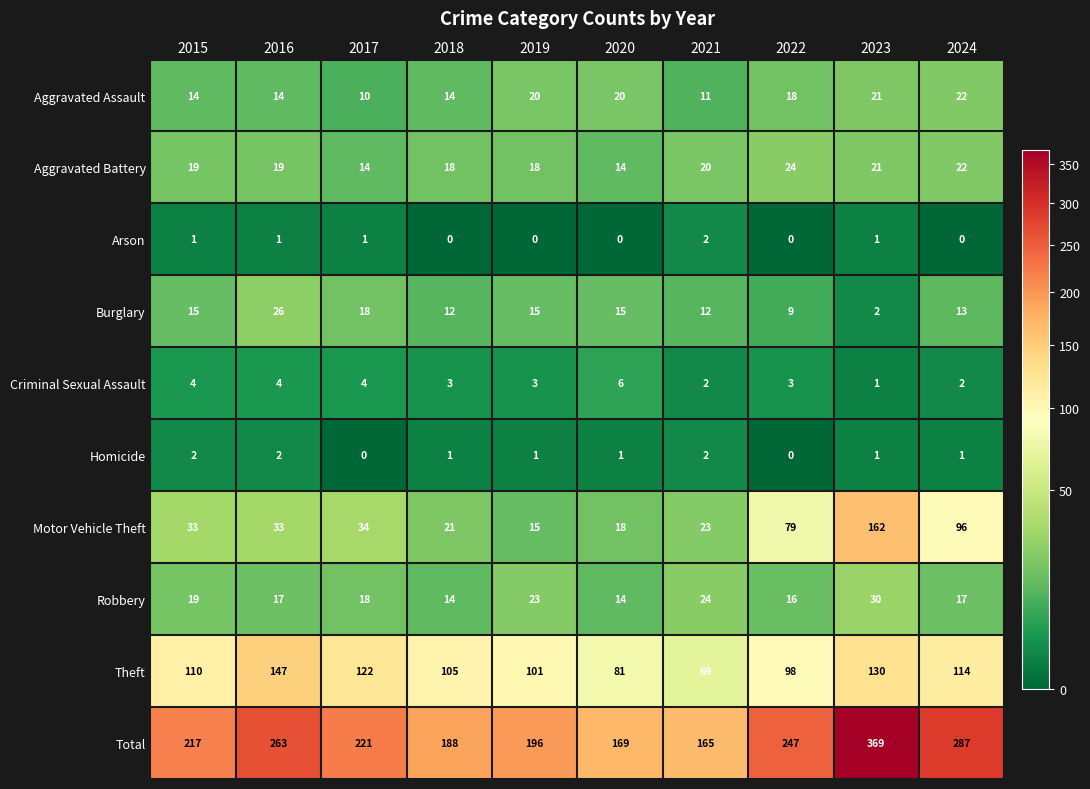

Read the Robbery value at 2021.

24